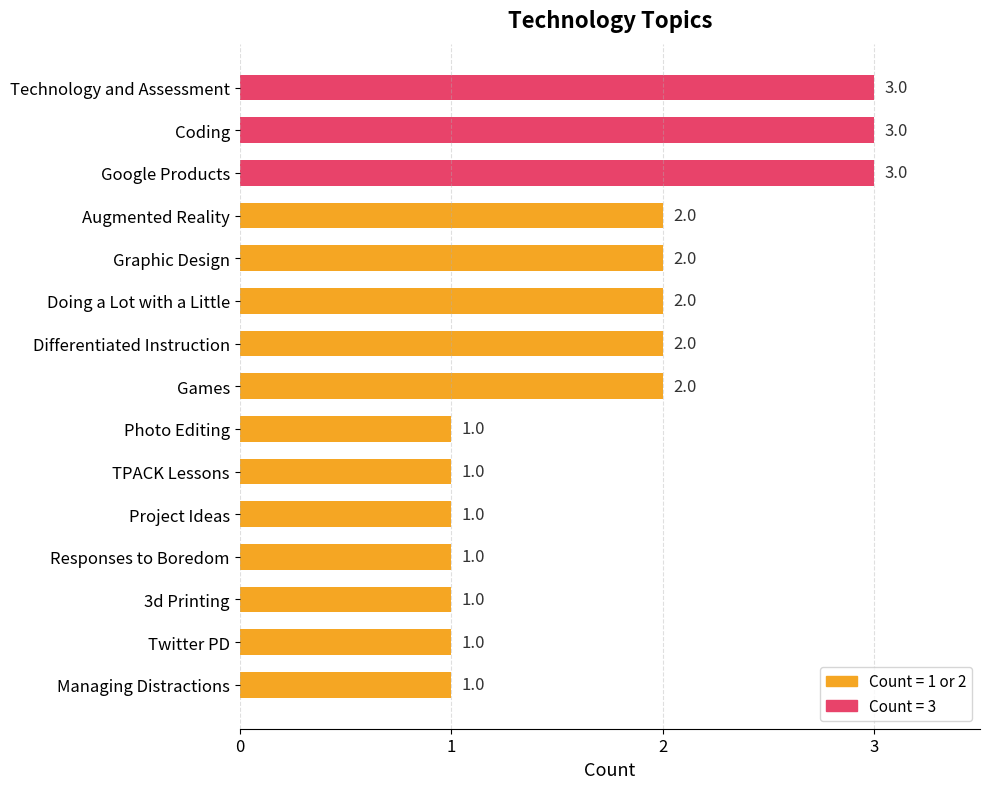

What is the value of the 8th bar from the top?

2